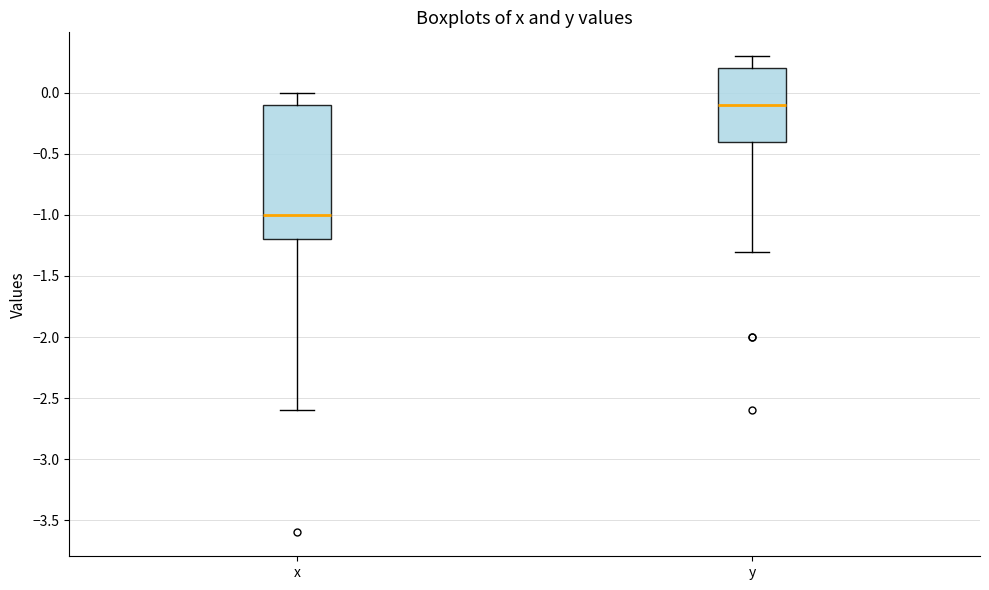

Which box is the tallest, from its lower edge to its upper edge?

x